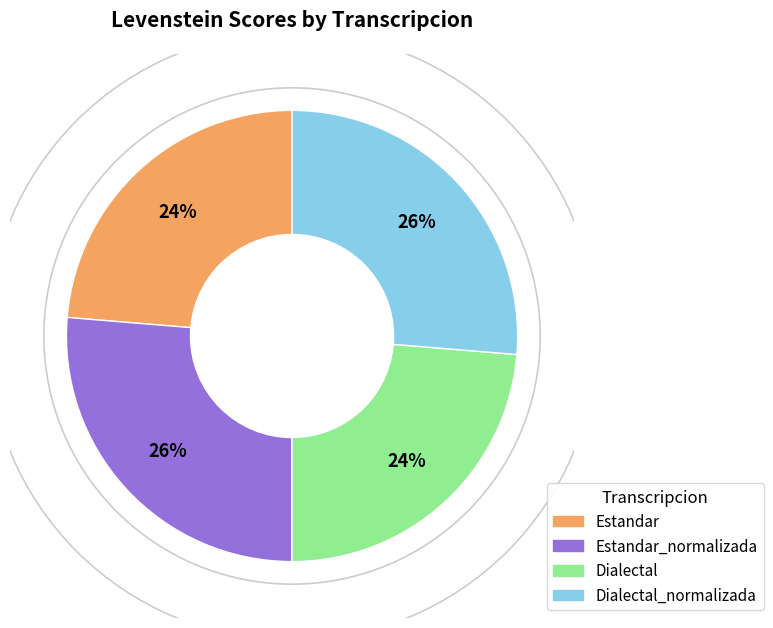

What percentage is the Estandar_normalizada slice, to the nearest percent?

26%